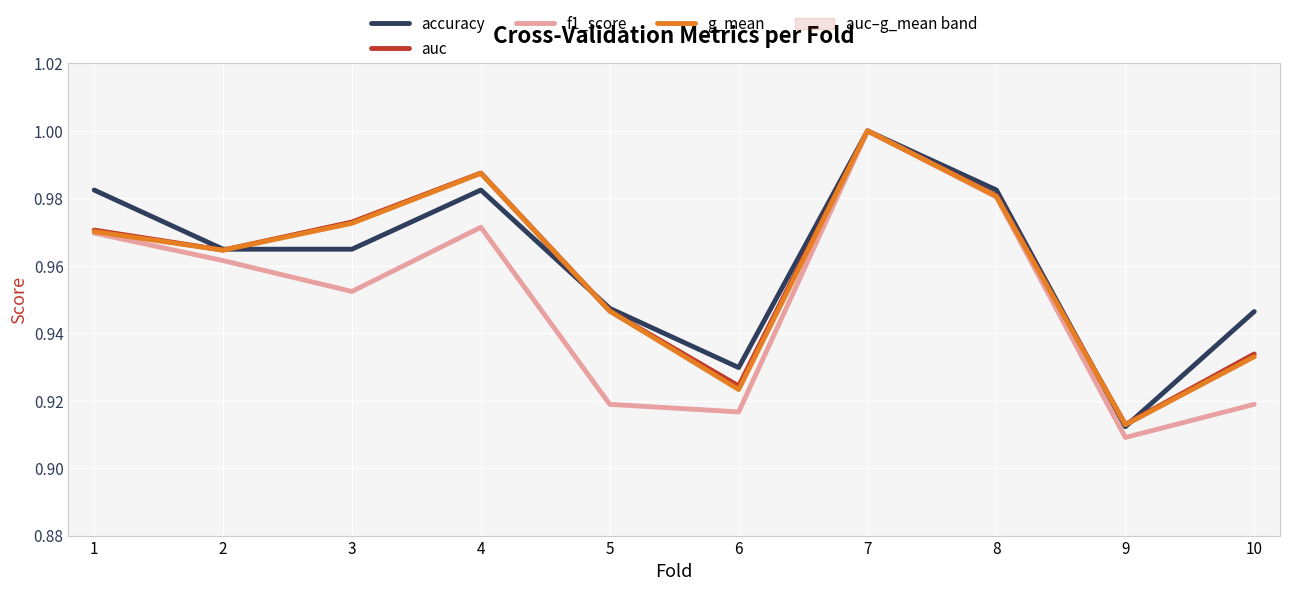

What is the minimum value shown in the chart?

0.9